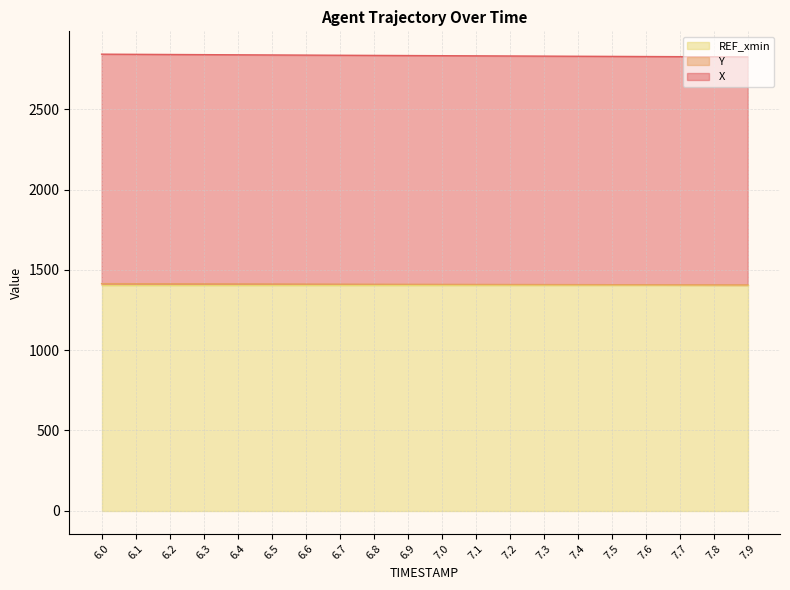

Is the value of Y at 6.2 greater than the value of X at 7.3?

No